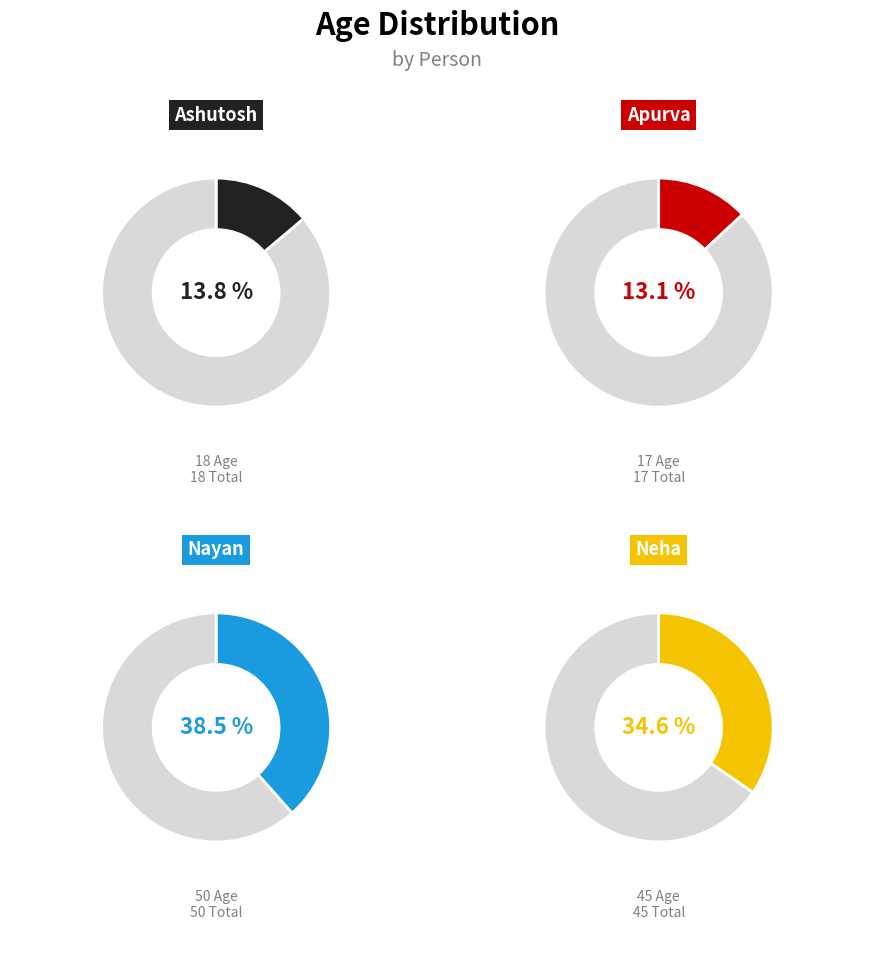

True or false: Apurva accounts for 13% of the total.

True